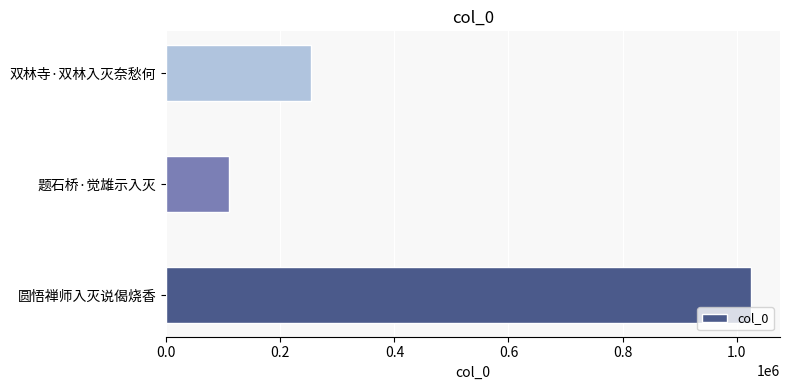

The value at 双林寺·双林入灭奈愁何 is 254195. True or false?

True